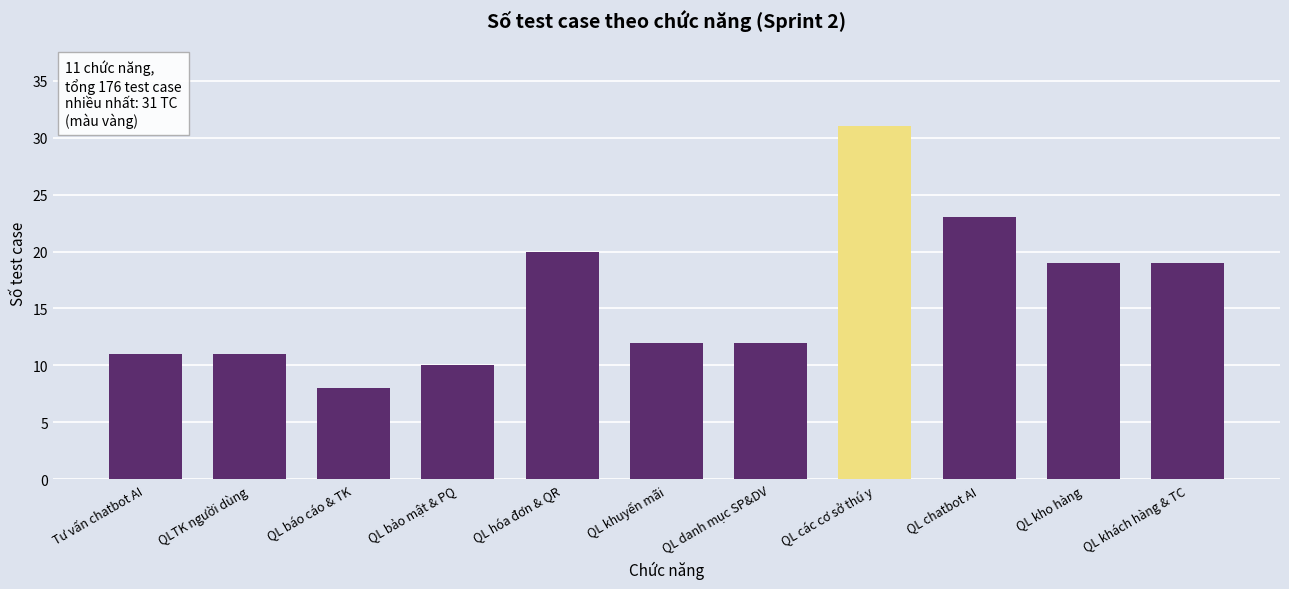

At which category does the chart reach its minimum across all series?

QL báo cáo & TK